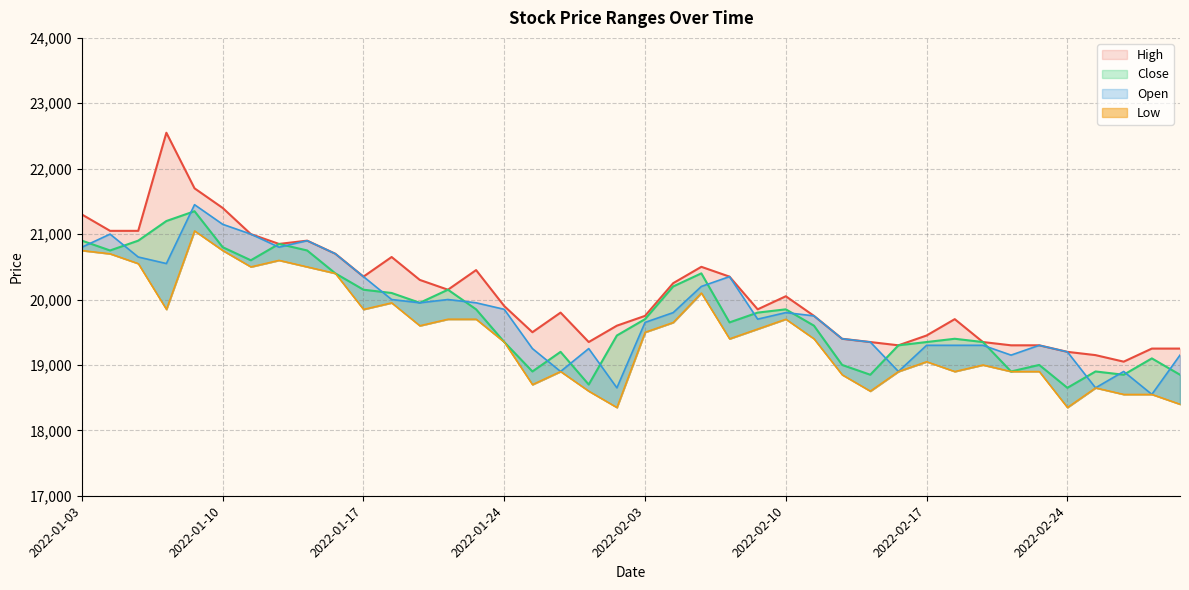

Reading right to left, list all the values displayed in this chart.

High: 2022-03-03=19250	2022-03-02=19250	2022-02-28=19050	2022-02-25=19150	2022-02-24=19200	2022-02-23=19300	2022-02-22=19300	2022-02-21=19350	2022-02-18=19700	2022-02-17=19450	2022-02-16=19300	2022-02-15=19350	2022-02-14=19400	2022-02-11=19750	2022-02-10=20050	2022-02-09=19850	2022-02-08=20350	2022-02-07=20500	2022-02-04=20250	2022-02-03=19750	2022-01-28=19600	2022-01-27=19350	2022-01-26=19800	2022-01-25=19500	2022-01-24=19900	2022-01-21=20450	2022-01-20=20150	2022-01-19=20300	2022-01-18=20650	2022-01-17=20350	2022-01-14=20700	2022-01-13=20900	2022-01-12=20850	2022-01-11=21000	2022-01-10=21400	2022-01-07=21700	2022-01-06=22550	2022-01-05=21050	2022-01-04=21050	2022-01-03=21300
Close: 2022-03-03=18850	2022-03-02=19100	2022-02-28=18850	2022-02-25=18900	2022-02-24=18650	2022-02-23=19000	2022-02-22=18900	2022-02-21=19350	2022-02-18=19400	2022-02-17=19350	2022-02-16=19300	2022-02-15=18850	2022-02-14=19000	2022-02-11=19600	2022-02-10=19850	2022-02-09=19800	2022-02-08=19650	2022-02-07=20400	2022-02-04=20200	2022-02-03=19700	2022-01-28=19450	2022-01-27=18700	2022-01-26=19200	2022-01-25=18900	2022-01-24=19350	2022-01-21=19850	2022-01-20=20150	2022-01-19=19950	2022-01-18=20100	2022-01-17=20150	2022-01-14=20400	2022-01-13=20750	2022-01-12=20850	2022-01-11=20600	2022-01-10=20800	2022-01-07=21350	2022-01-06=21200	2022-01-05=20900	2022-01-04=20750	2022-01-03=20900
Open: 2022-03-03=19150	2022-03-02=18550	2022-02-28=18900	2022-02-25=18650	2022-02-24=19200	2022-02-23=19300	2022-02-22=19150	2022-02-21=19300	2022-02-18=19300	2022-02-17=19300	2022-02-16=18900	2022-02-15=19350	2022-02-14=19400	2022-02-11=19750	2022-02-10=19800	2022-02-09=19700	2022-02-08=20350	2022-02-07=20200	2022-02-04=19800	2022-02-03=19650	2022-01-28=18650	2022-01-27=19250	2022-01-26=18900	2022-01-25=19250	2022-01-24=19850	2022-01-21=19950	2022-01-20=20000	2022-01-19=19950	2022-01-18=20000	2022-01-17=20350	2022-01-14=20700	2022-01-13=20900	2022-01-12=20800	2022-01-11=21000	2022-01-10=21150	2022-01-07=21450	2022-01-06=20550	2022-01-05=20650	2022-01-04=21000	2022-01-03=20800
Low: 2022-03-03=18400	2022-03-02=18550	2022-02-28=18550	2022-02-25=18650	2022-02-24=18350	2022-02-23=18900	2022-02-22=18900	2022-02-21=19000	2022-02-18=18900	2022-02-17=19050	2022-02-16=18900	2022-02-15=18600	2022-02-14=18850	2022-02-11=19400	2022-02-10=19700	2022-02-09=19550	2022-02-08=19400	2022-02-07=20100	2022-02-04=19650	2022-02-03=19500	2022-01-28=18350	2022-01-27=18600	2022-01-26=18900	2022-01-25=18700	2022-01-24=19350	2022-01-21=19700	2022-01-20=19700	2022-01-19=19600	2022-01-18=19950	2022-01-17=19850	2022-01-14=20400	2022-01-13=20500	2022-01-12=20600	2022-01-11=20500	2022-01-10=20750	2022-01-07=21050	2022-01-06=19850	2022-01-05=20550	2022-01-04=20700	2022-01-03=20750